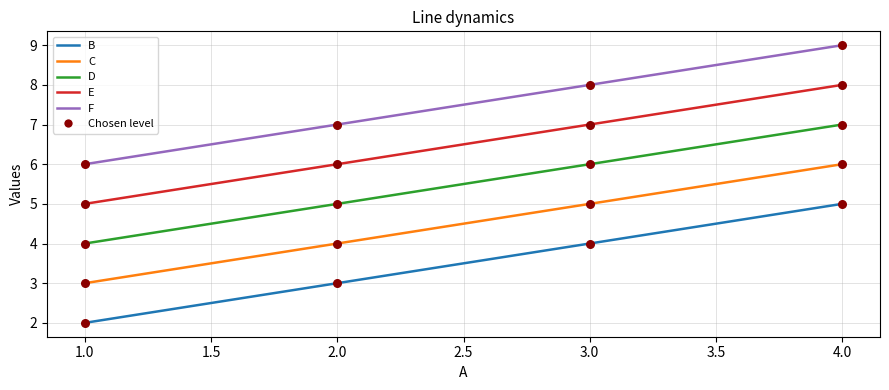

Is the value of D at 4.0 greater than the value of F at 1.0?

Yes